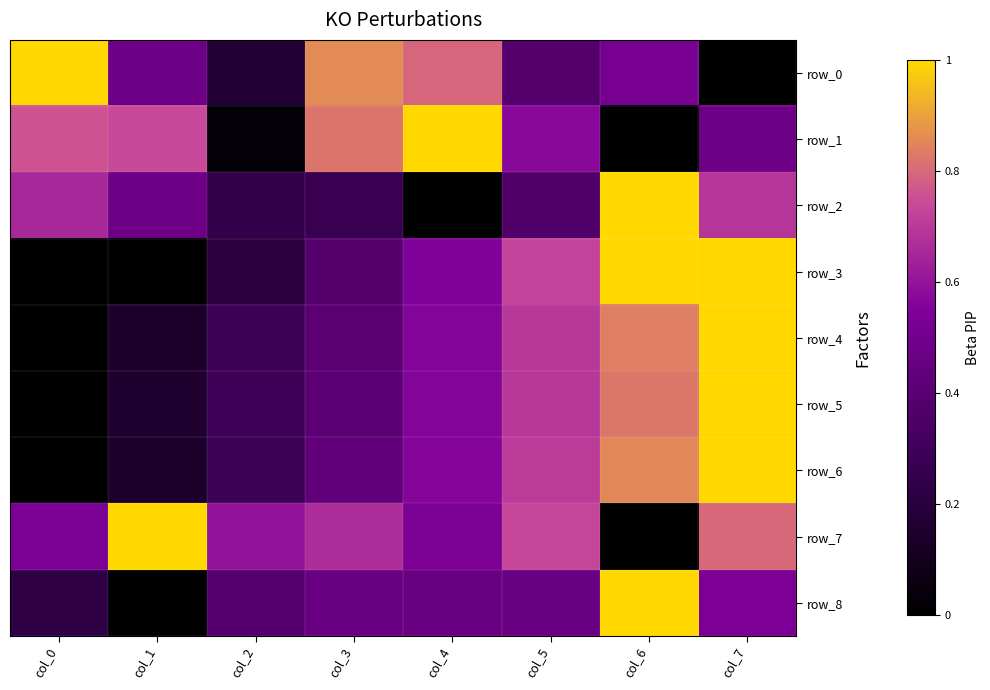

Which series has the largest total across all categories?

row_7